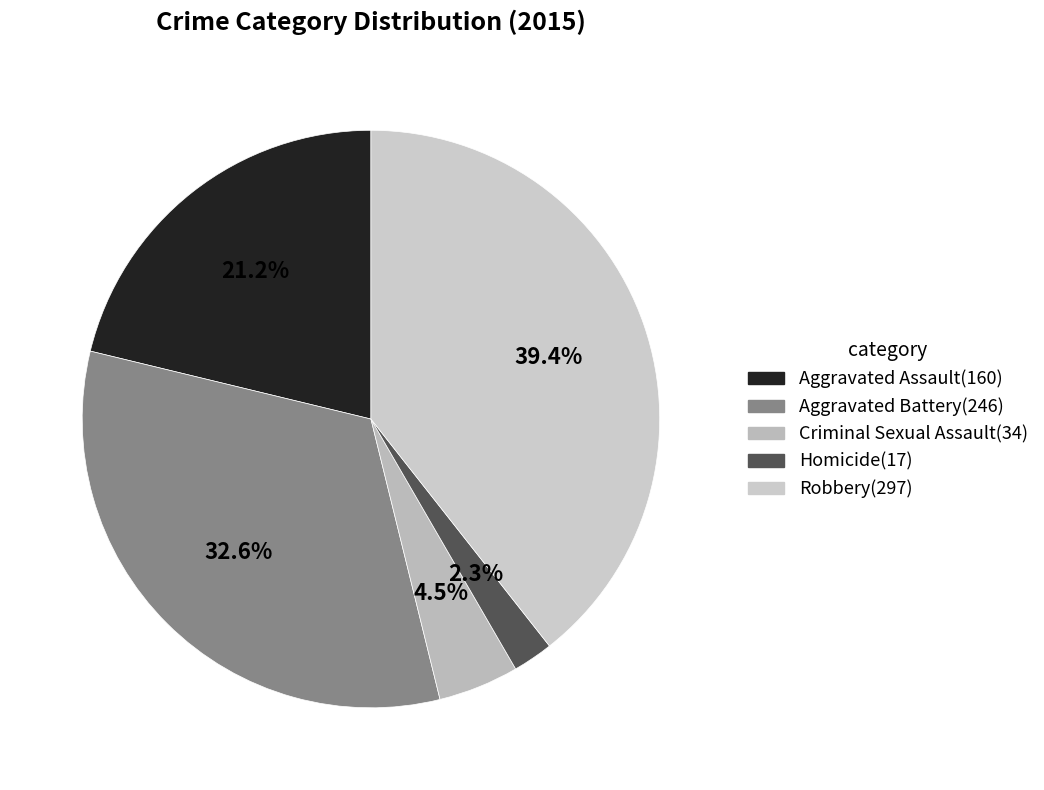

Which slice is the smallest?

Homicide